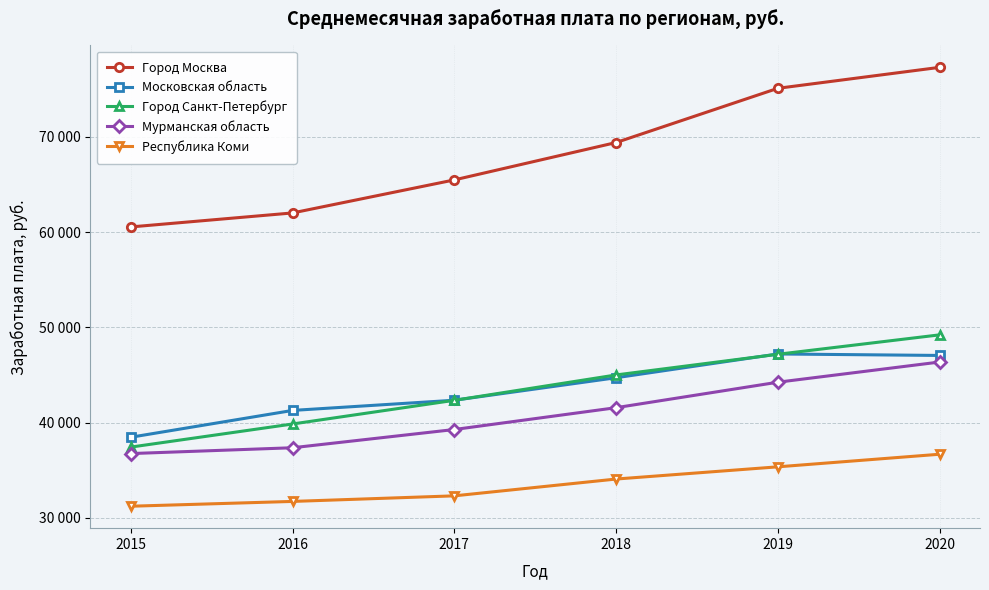

What is the smallest value displayed?

31221